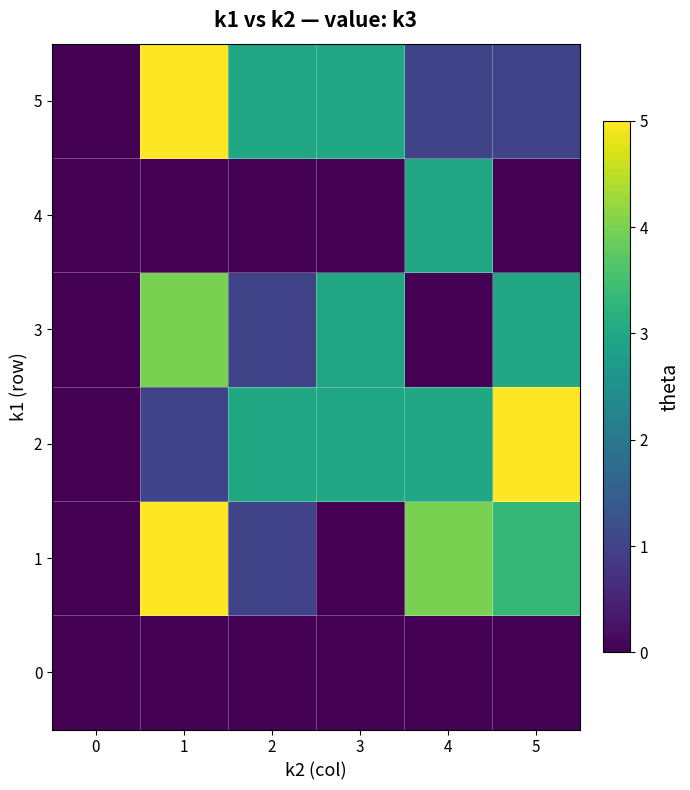

Reading left to right, list all the values displayed in this chart.

0: 0=0.0	1=0.0	2=0.0	3=0.0	4=0.0	5=0.0
1: 0=0.0	1=5.0	2=1.0	3=0.0	4=4.0	5=3.3
2: 0=0.0	1=1.0	2=3.0	3=3.0	4=3.0	5=5.0
3: 0=0.0	1=4.0	2=1.0	3=3.0	4=0.0	5=3.0
4: 0=0.0	1=0.0	2=0.0	3=0.0	4=3.0	5=0.0
5: 0=0.0	1=5.0	2=3.0	3=3.0	4=1.0	5=1.0